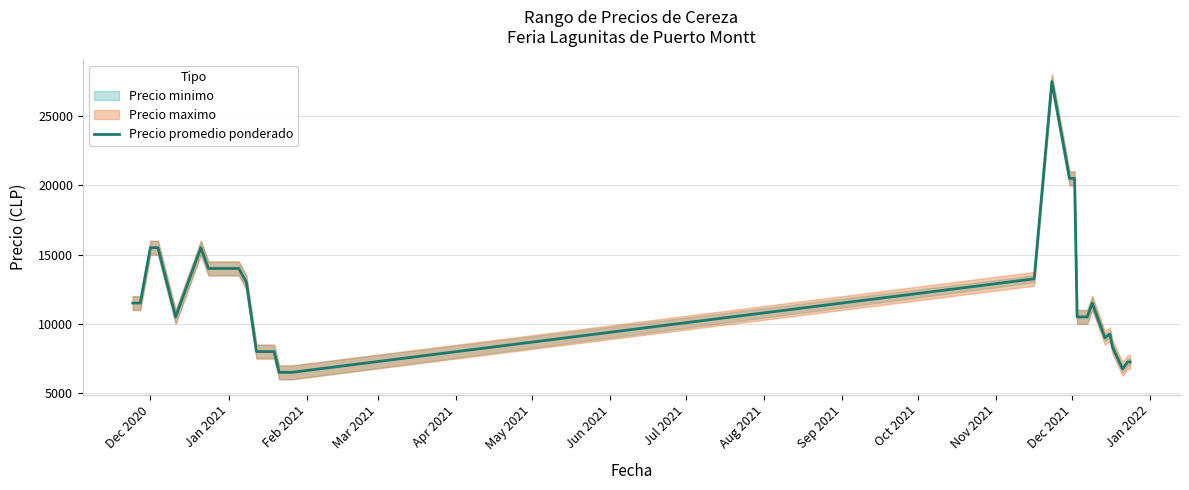

What is the label of the 17th point from the right?

Dec 2021